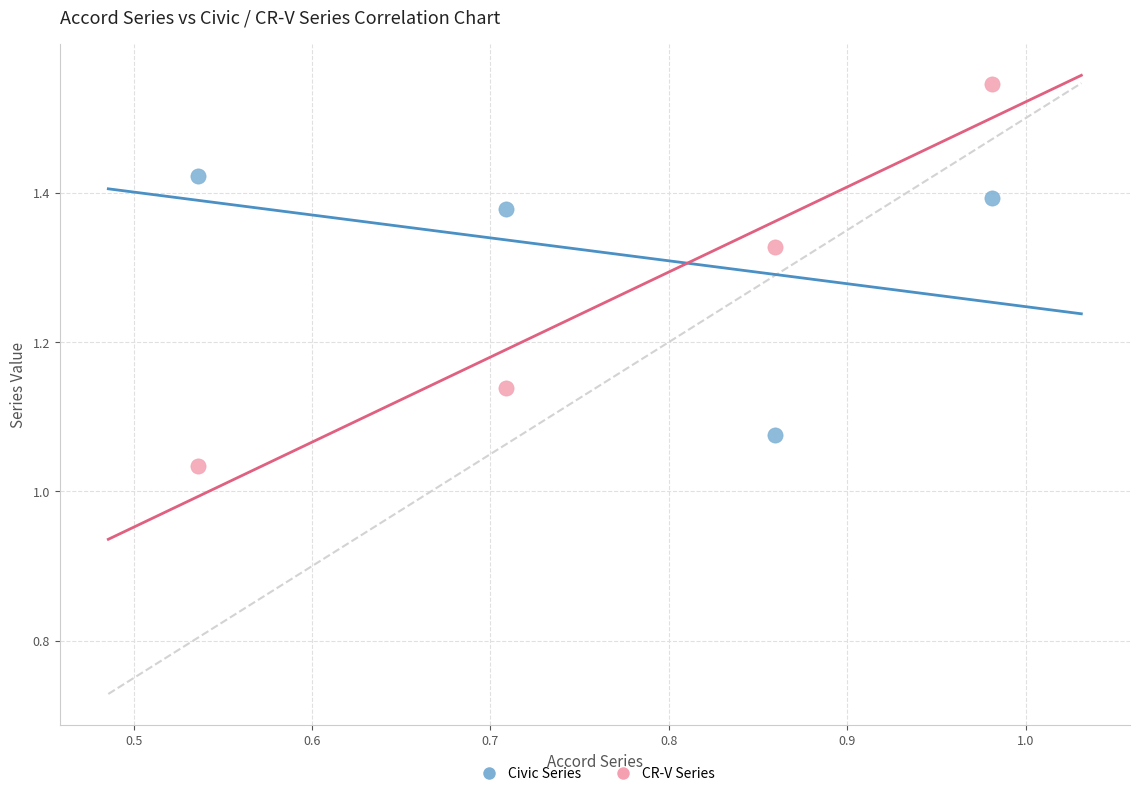

Which series reaches the maximum Y coordinate?

CR-V Series